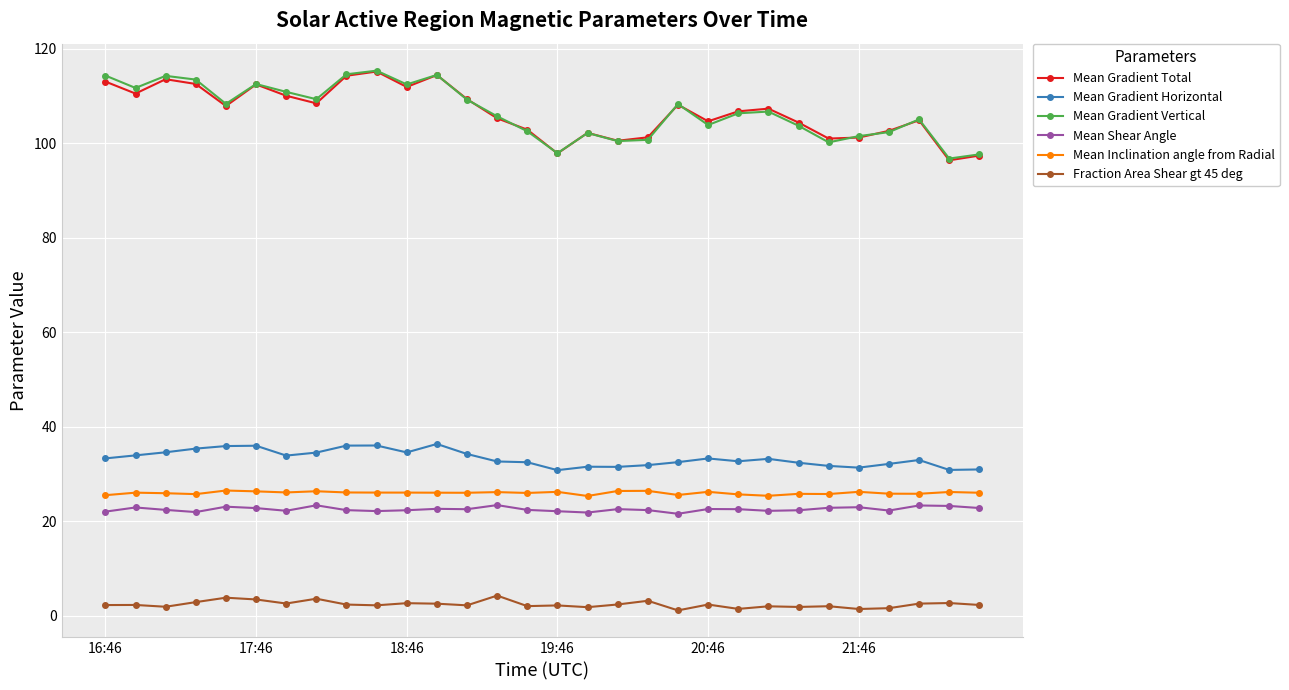

True or false: Mean Gradient Vertical has more than 0 interior local peaks.

True